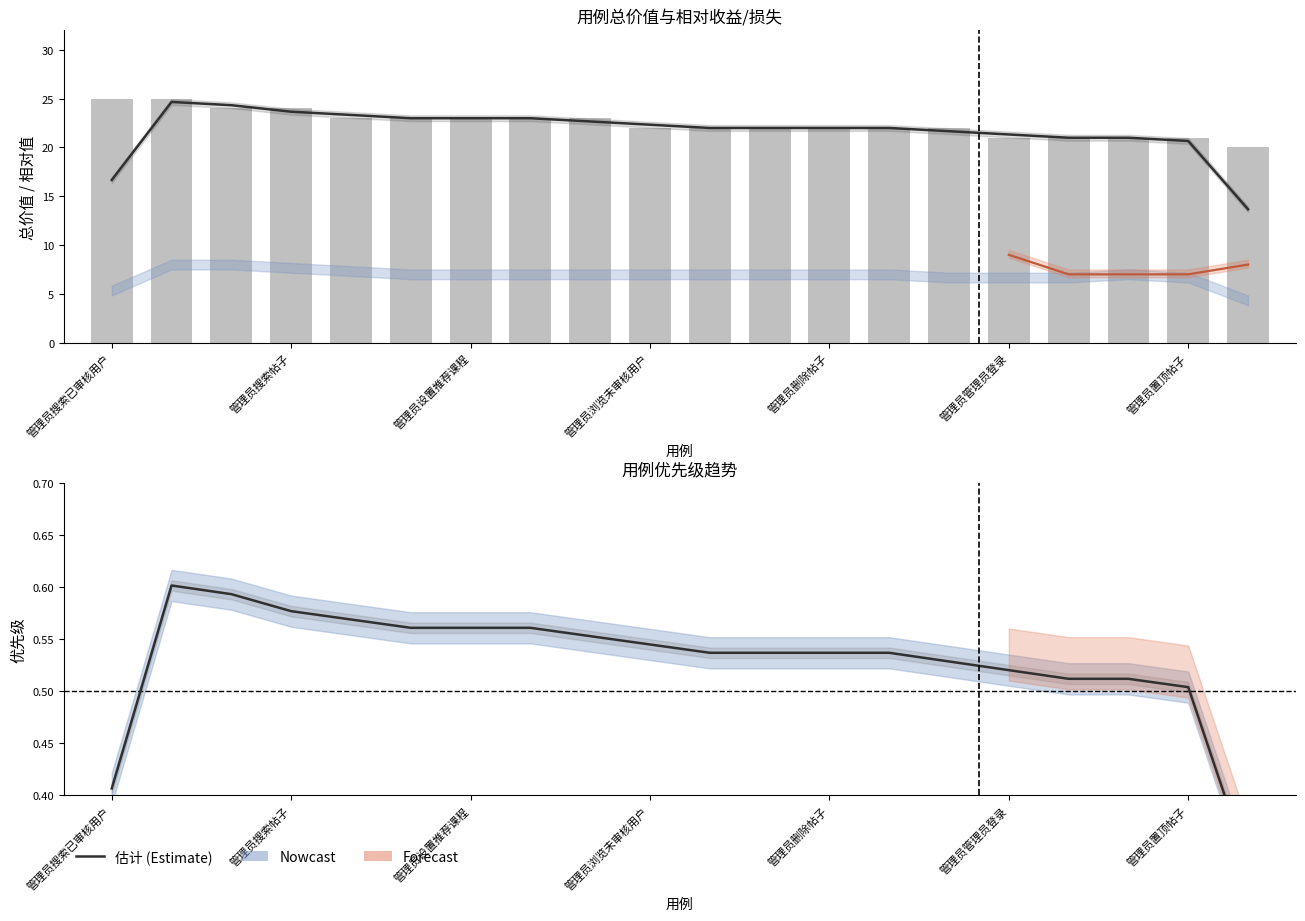

List the series in order of their peak value, highest first.

总价值, 总价值 (估计), 优先级 (估计)